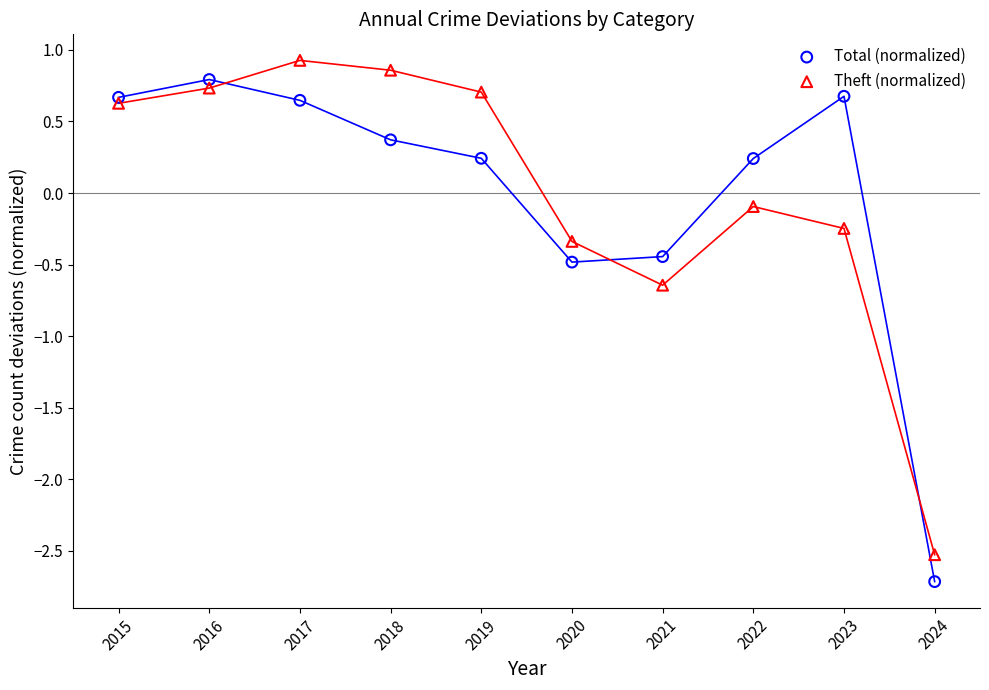

Which series reaches the maximum Y coordinate?

Theft (normalized)